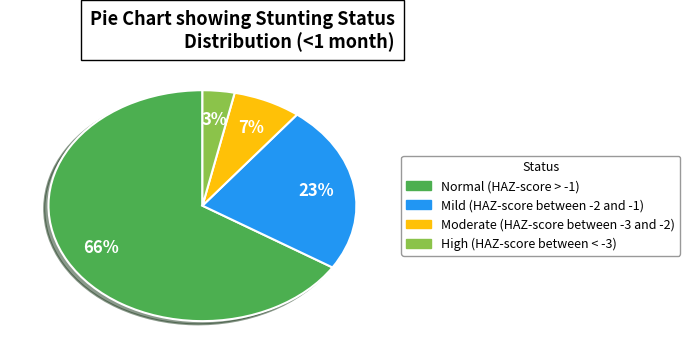

Count the number of slices in the pie.

4